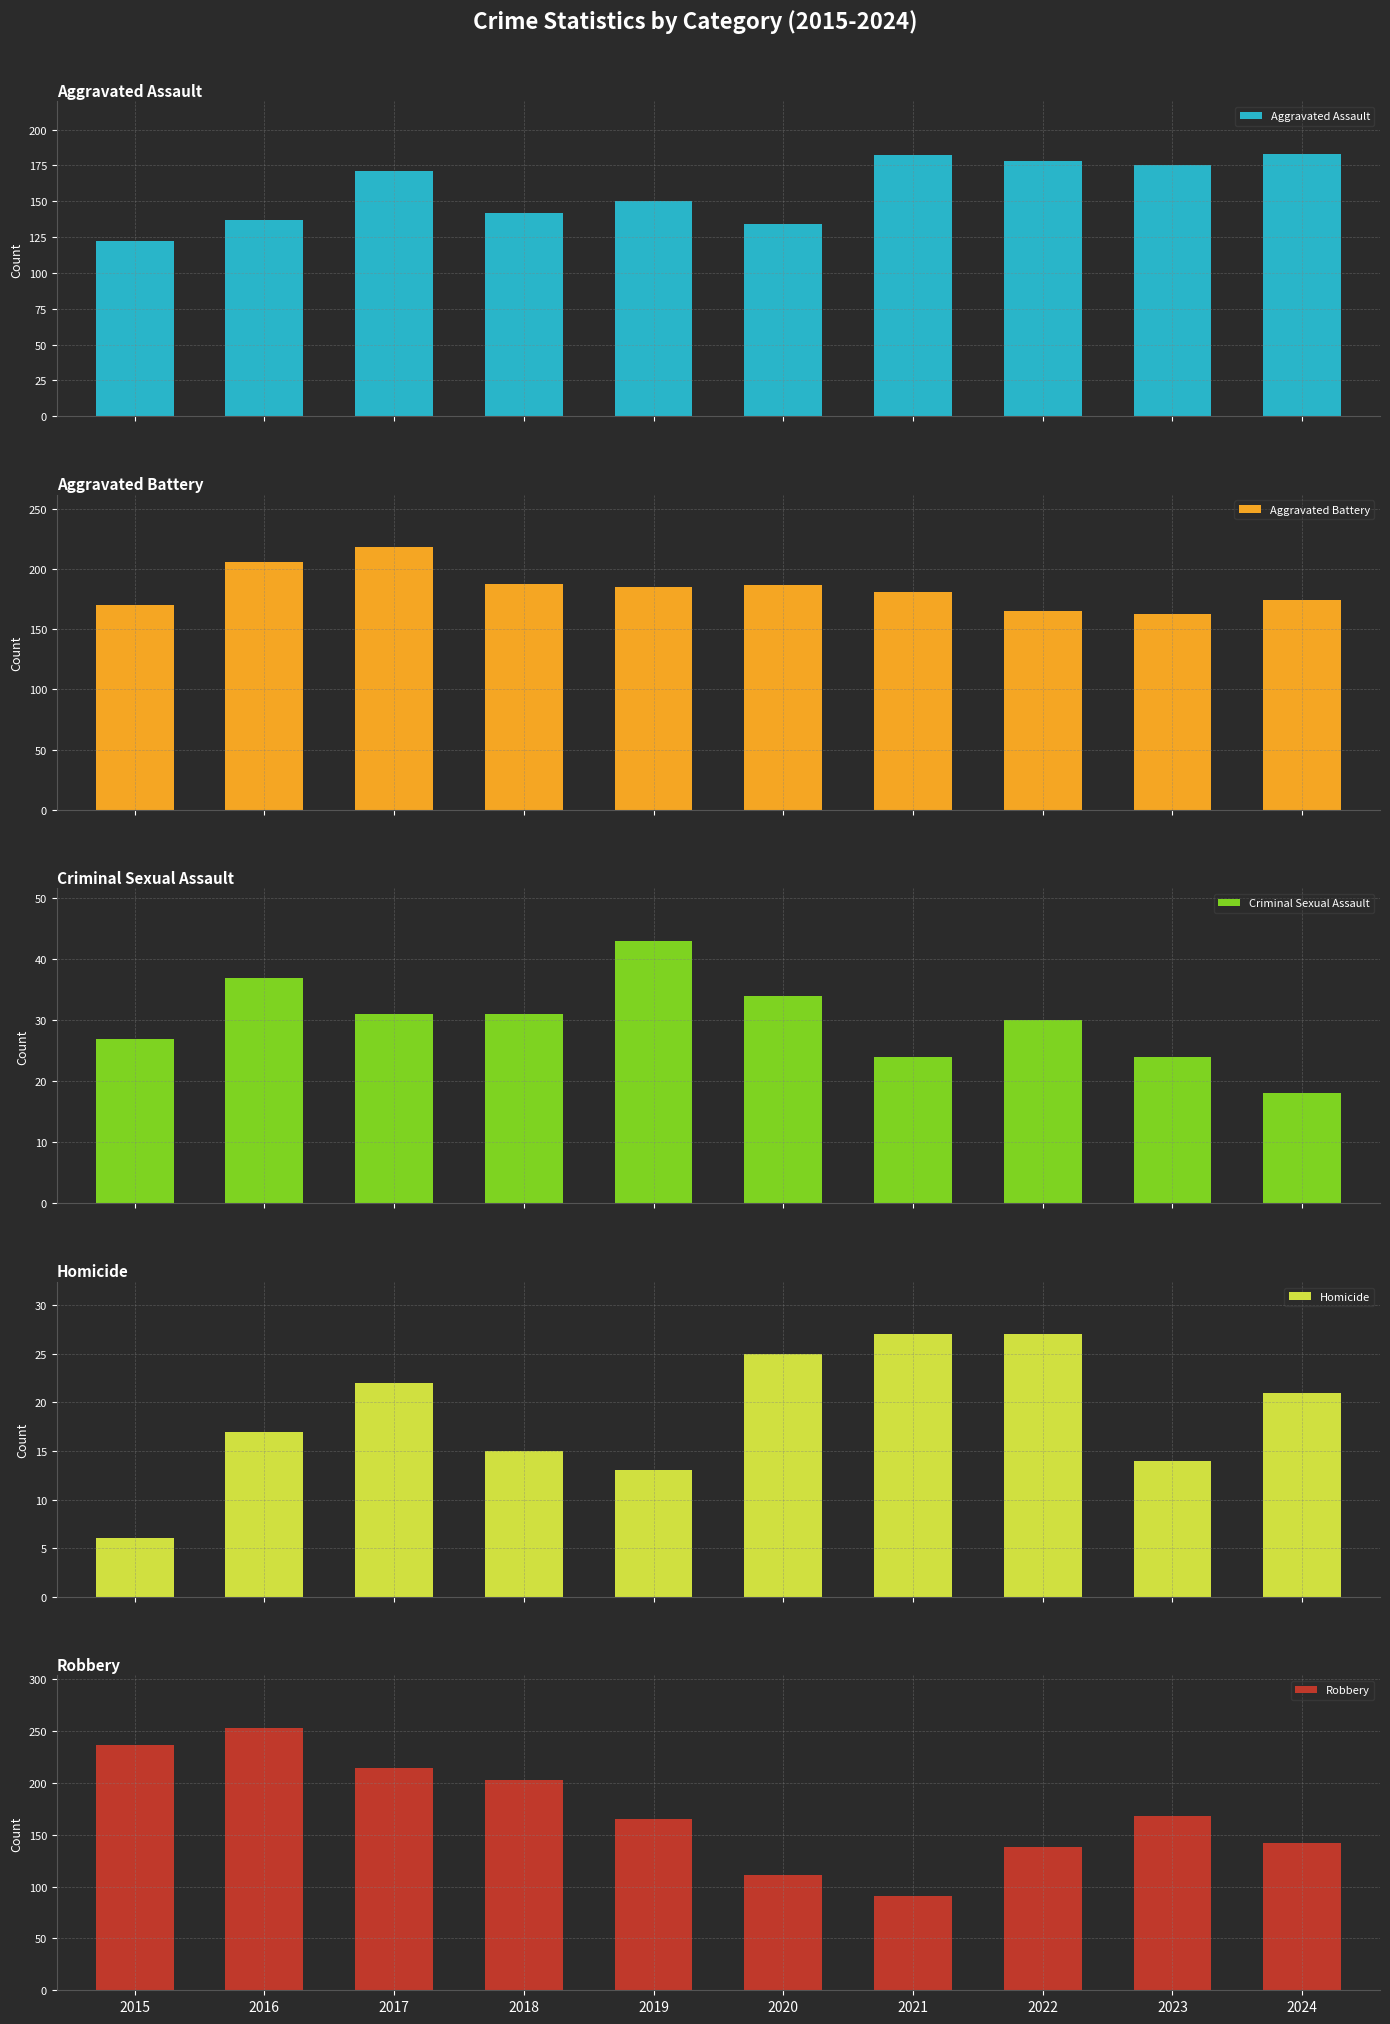

Which has a higher value, 2024 or 2022?

2024